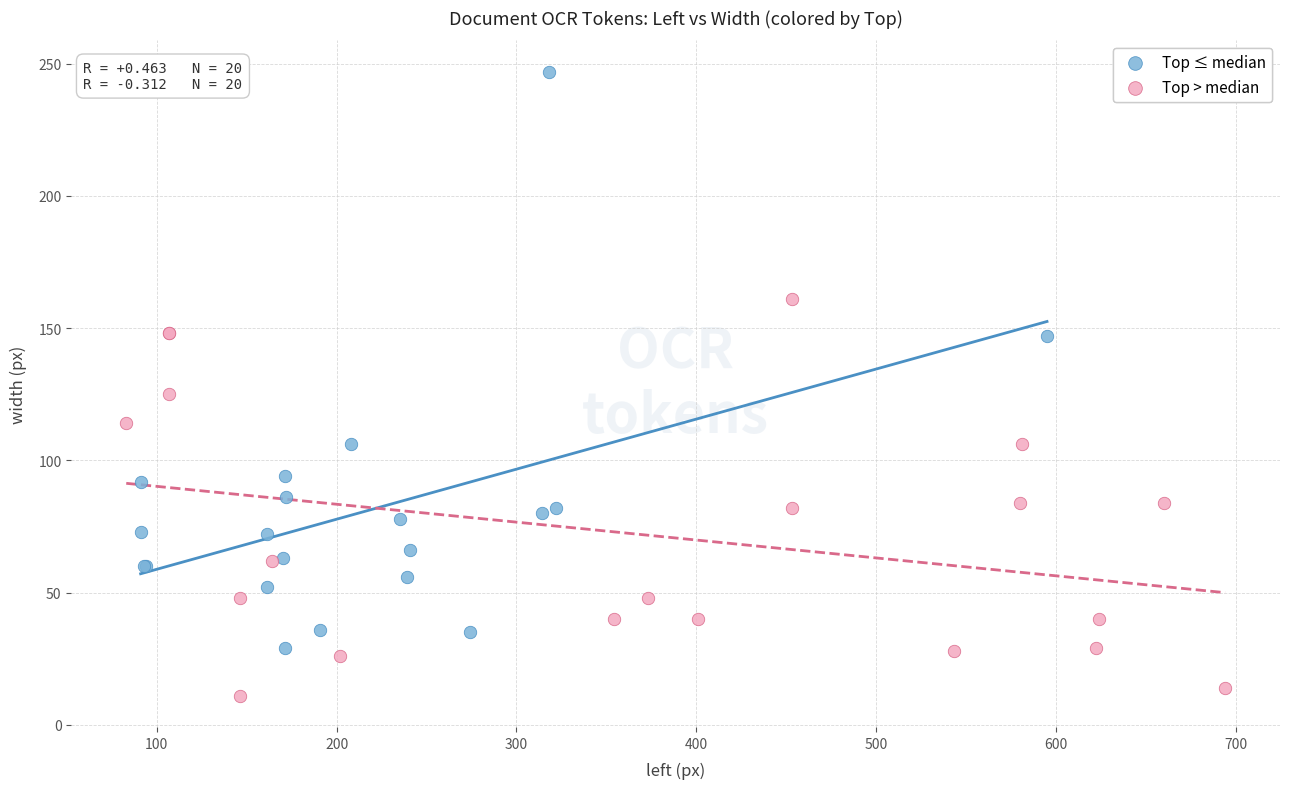

Which series contains the highest Y value?

Top ≤ median